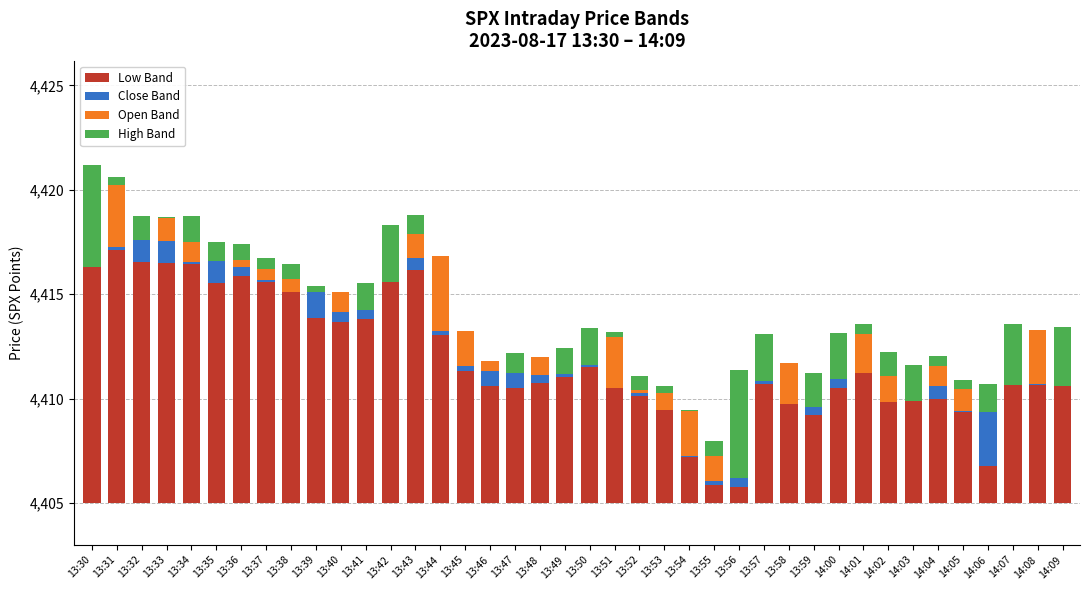

The value of High Band at 14:01 is 0.1. True or false?

False